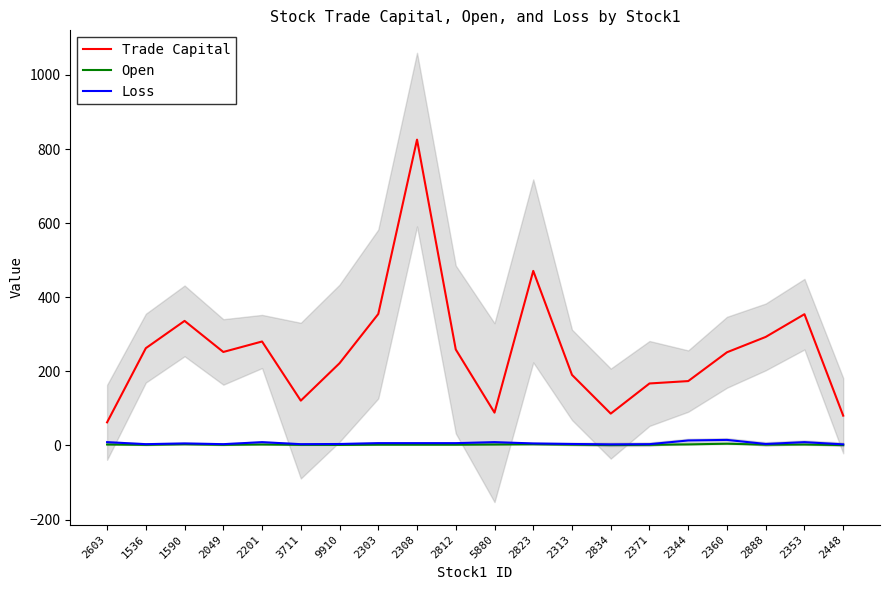

Rank the series by their maximum value, from highest to lowest.

Trade Capital, Loss, Open